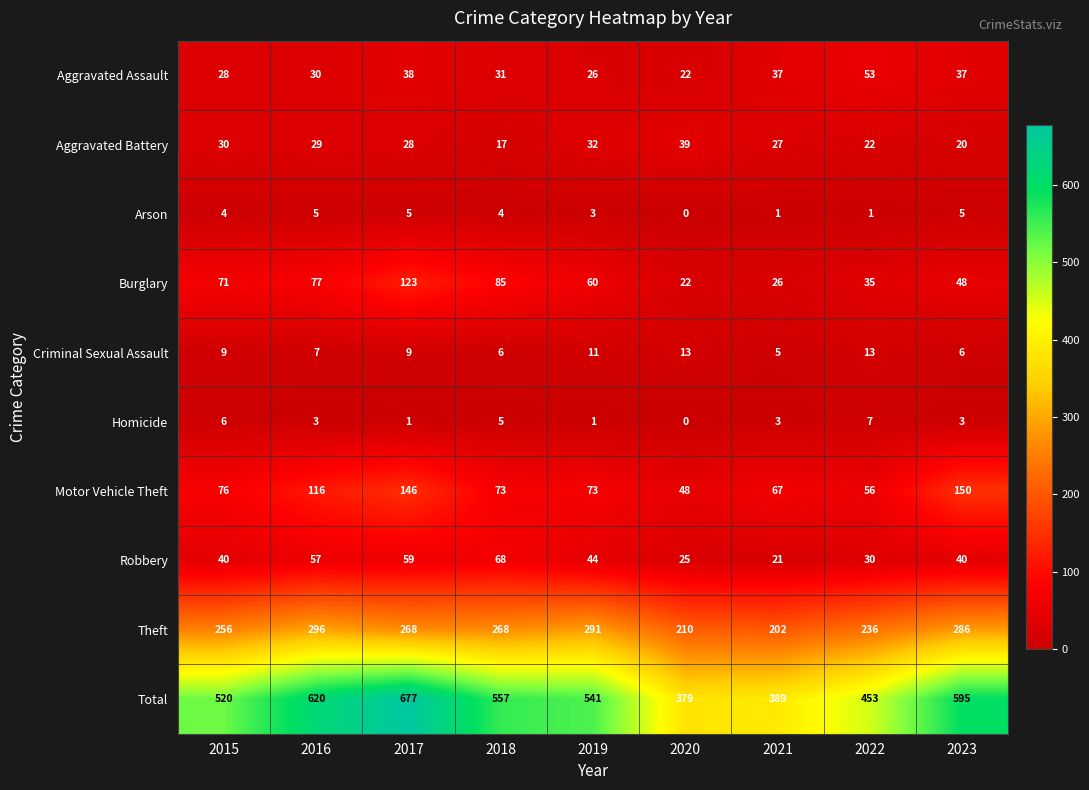

What is the sum of the Criminal Sexual Assault values at 2022 and 2017?

22